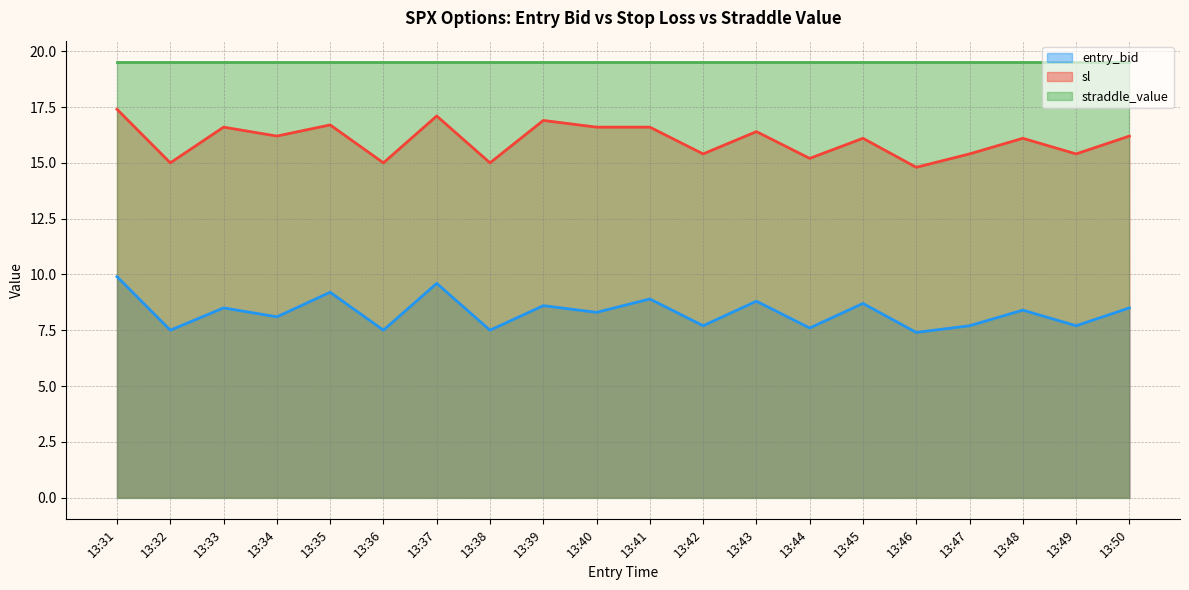

What is the sum of all sl values?

320.1